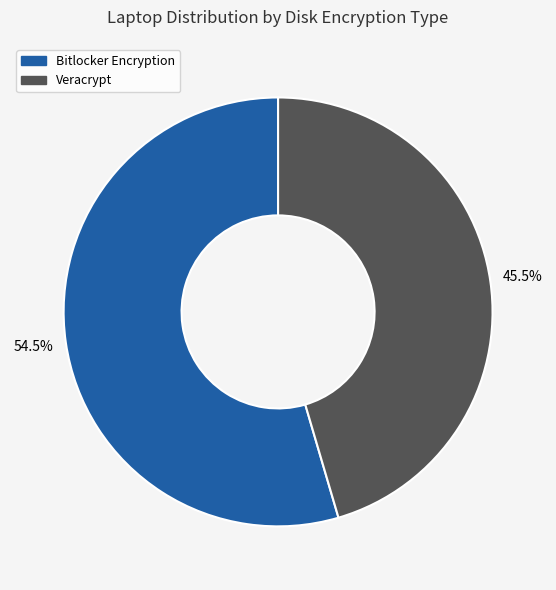

Is there any slice that represents more than half of the pie?

Yes